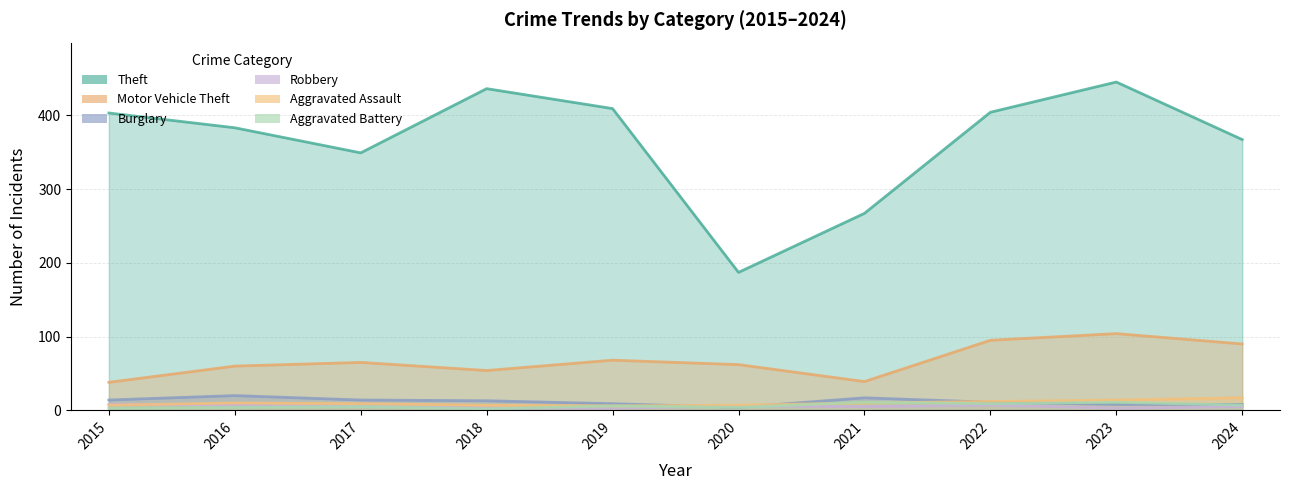

Which category has the lowest value across all series?

2018